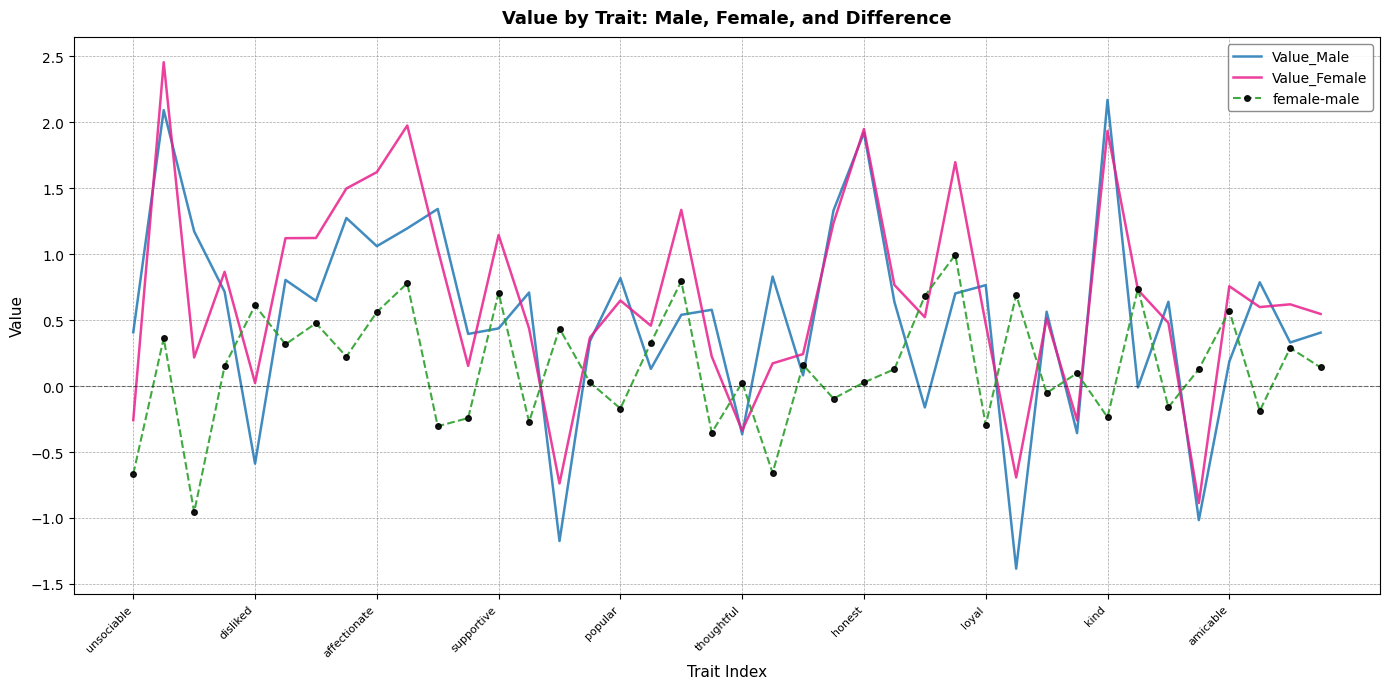

What is the minimum value for Value_Male?

-1.4